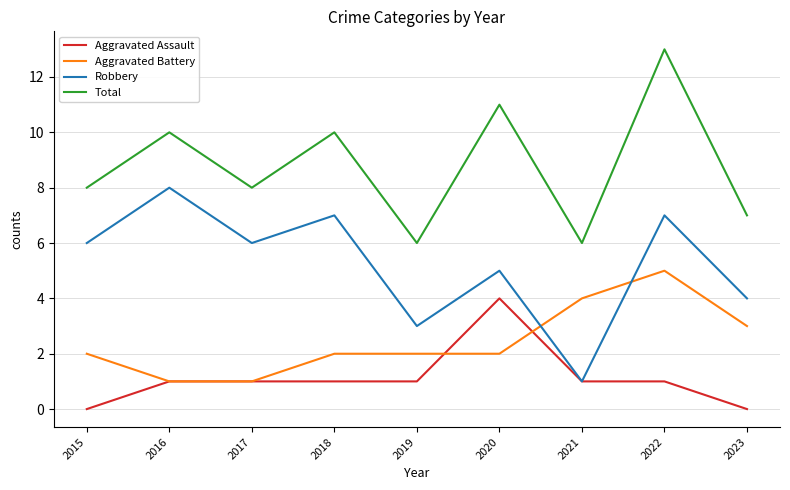

At 2020, list the series in order from largest to smallest.

Total, Robbery, Aggravated Assault, Aggravated Battery